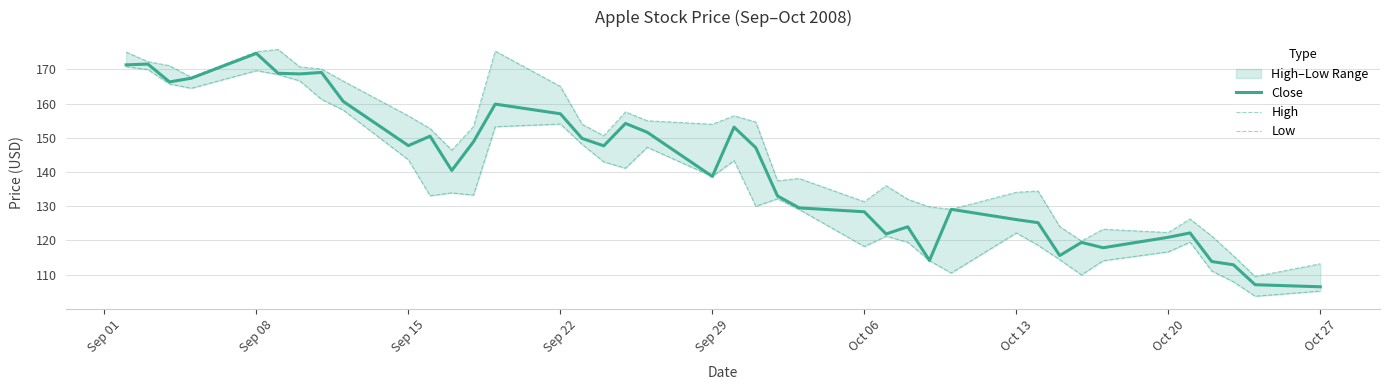

What is the lowest value of the Close series?

106.5